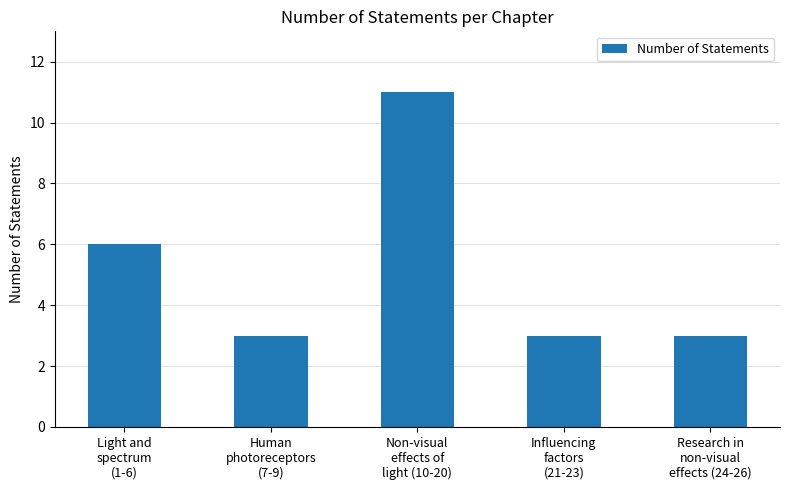

The value at Light and
spectrum
(1-6) is 11. True or false?

False